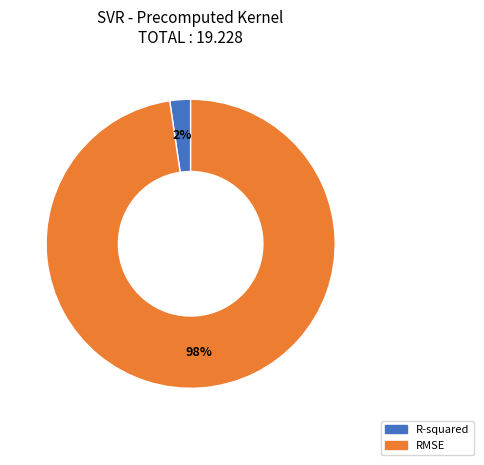

How many segments does this pie chart have?

2